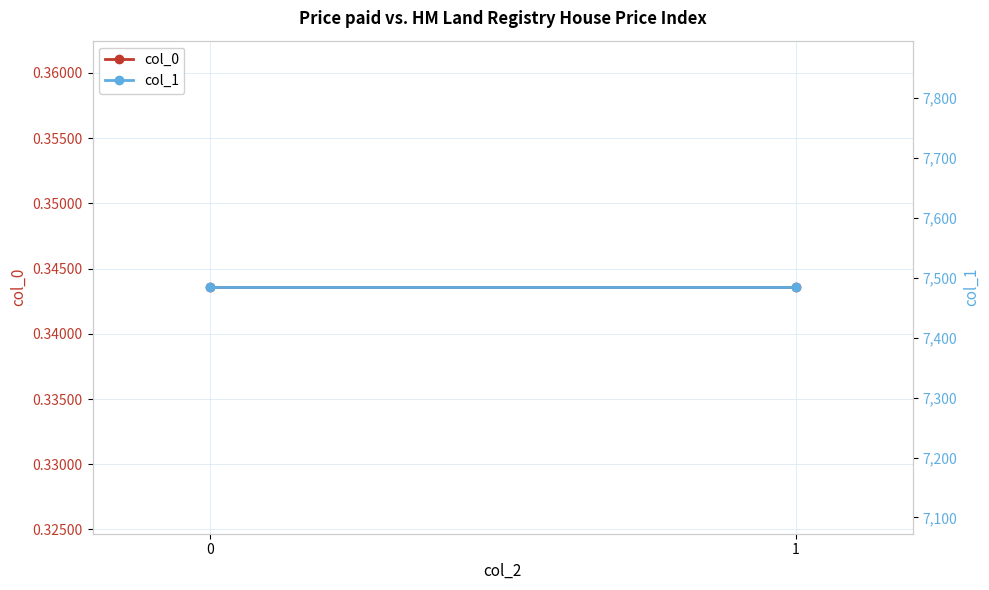

Which series has the largest total across all categories?

col_1